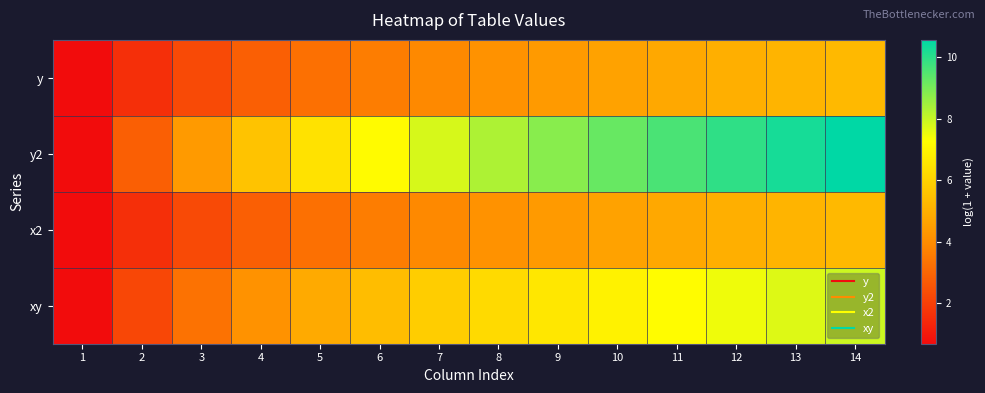

List the series in order of their peak value, highest first.

y2, xy, y, x2